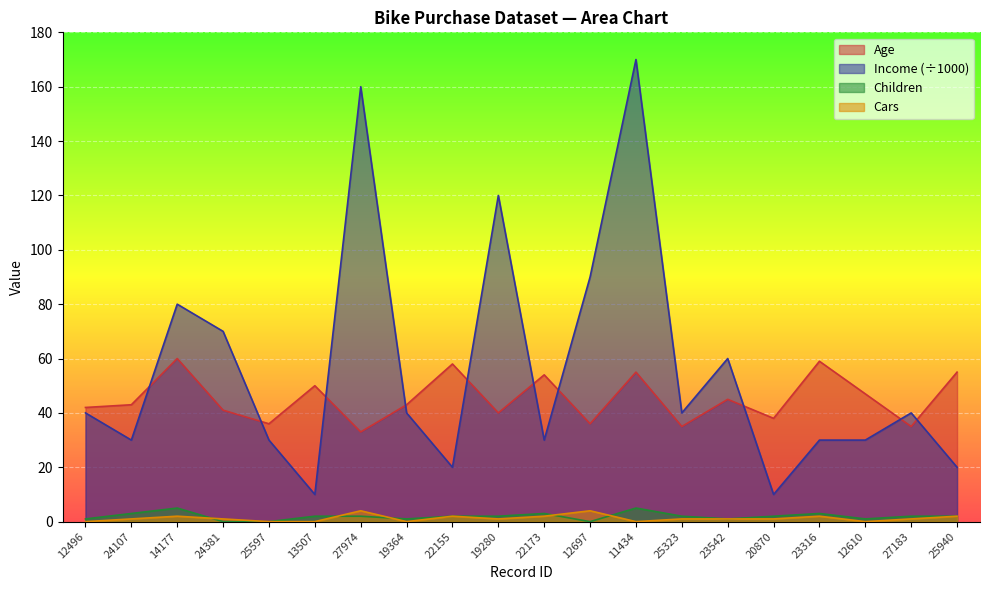

True or false: Age and Cars cross at least once.

False